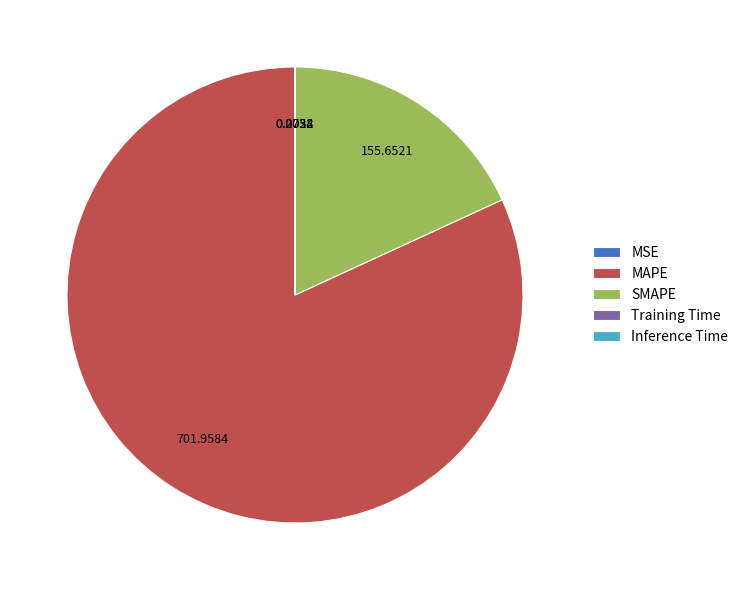

Which category has the biggest portion of the pie?

MAPE